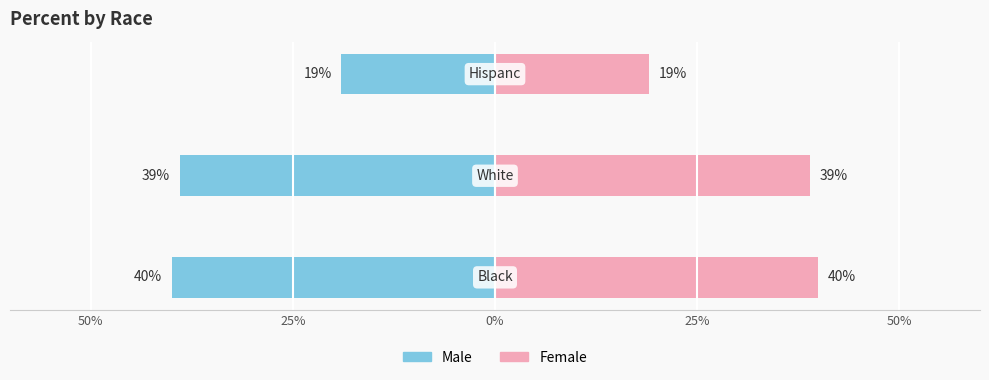

What is the minimum value shown in the chart?

-40